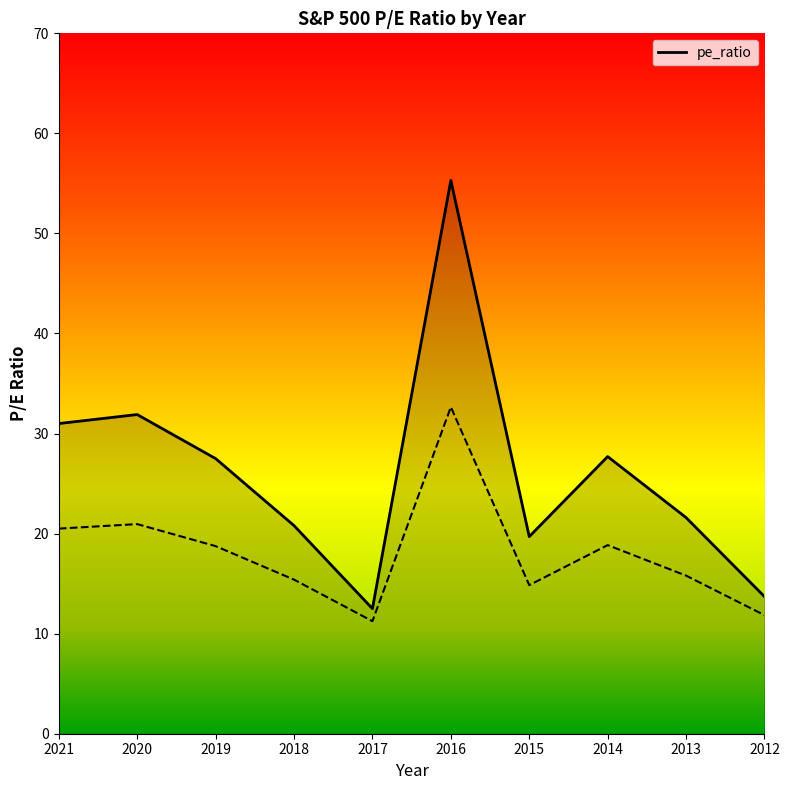

Rank the categories by value from lowest to highest.

2017, 2012, 2015, 2018, 2013, 2019, 2014, 2021, 2020, 2016